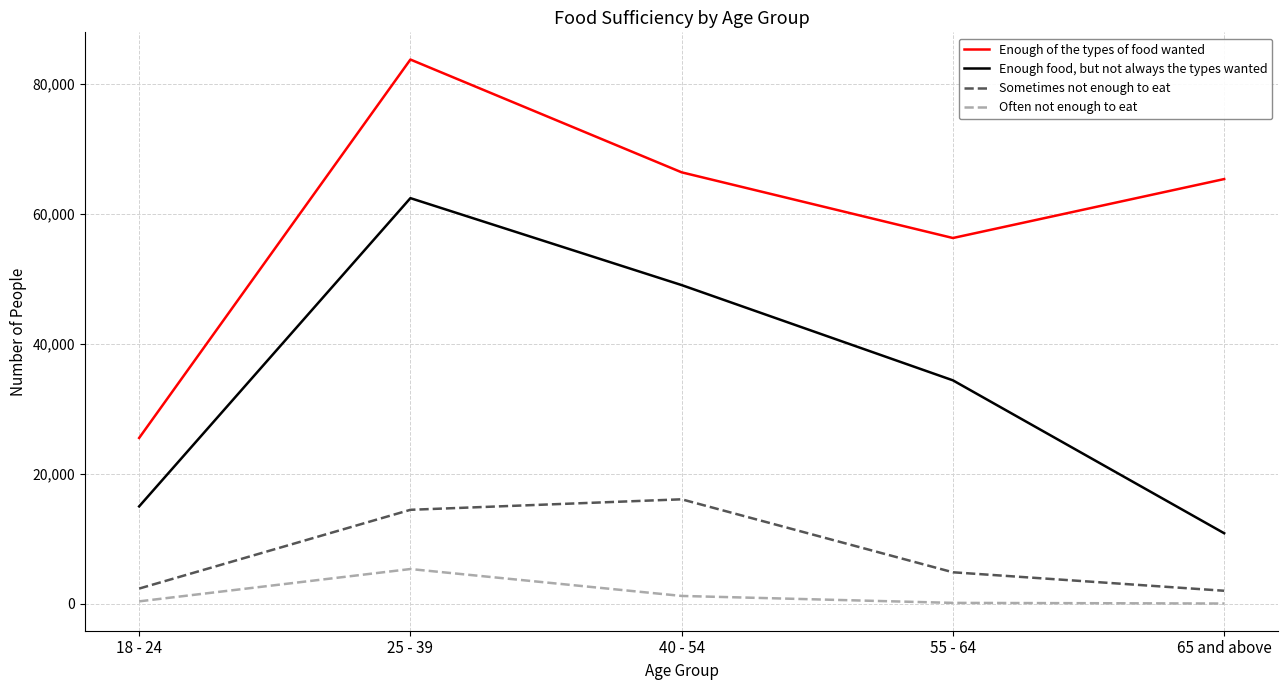

Rank the categories by Enough food, but not always the types wanted value from lowest to highest.

65 and above, 18 - 24, 55 - 64, 40 - 54, 25 - 39